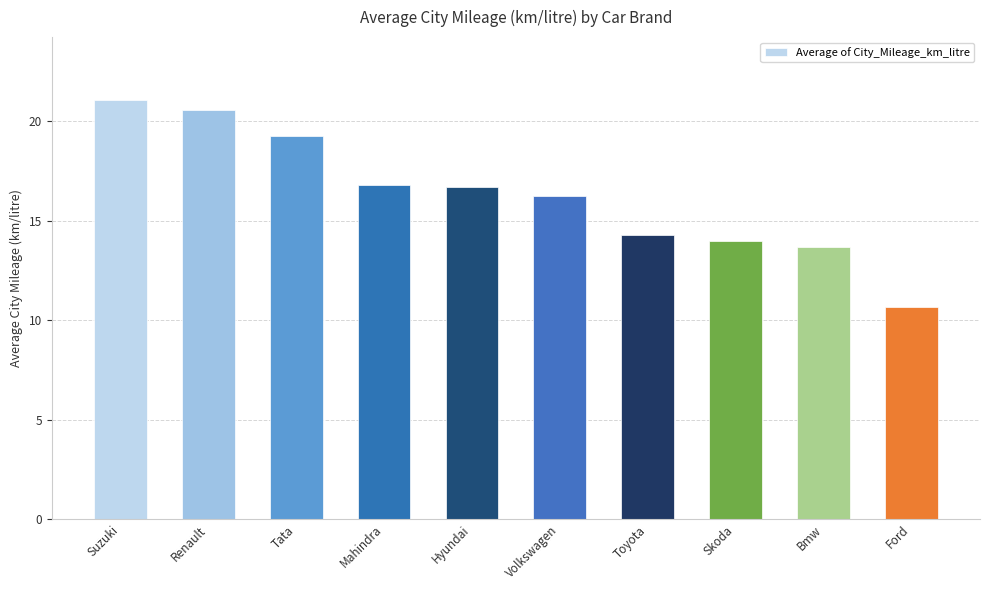

What value does the data have at Mahindra?

16.8